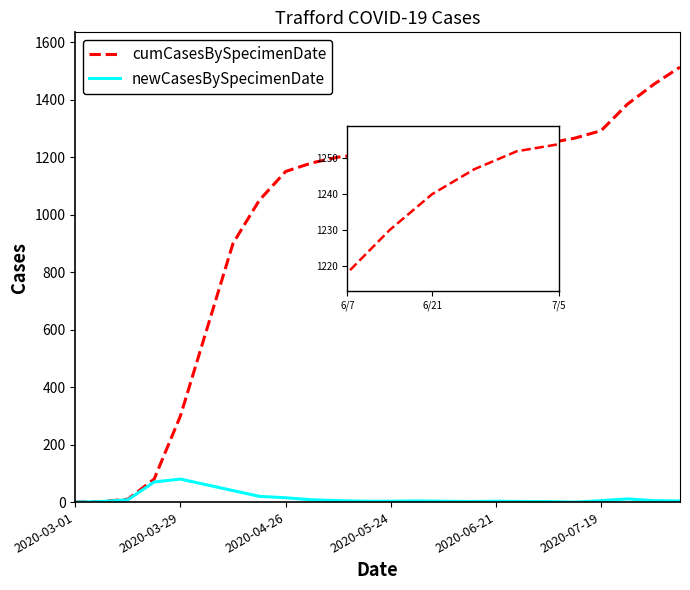

List the series in order of their overall mean, lowest first.

newCasesBySpecimenDate, cumCasesBySpecimenDate